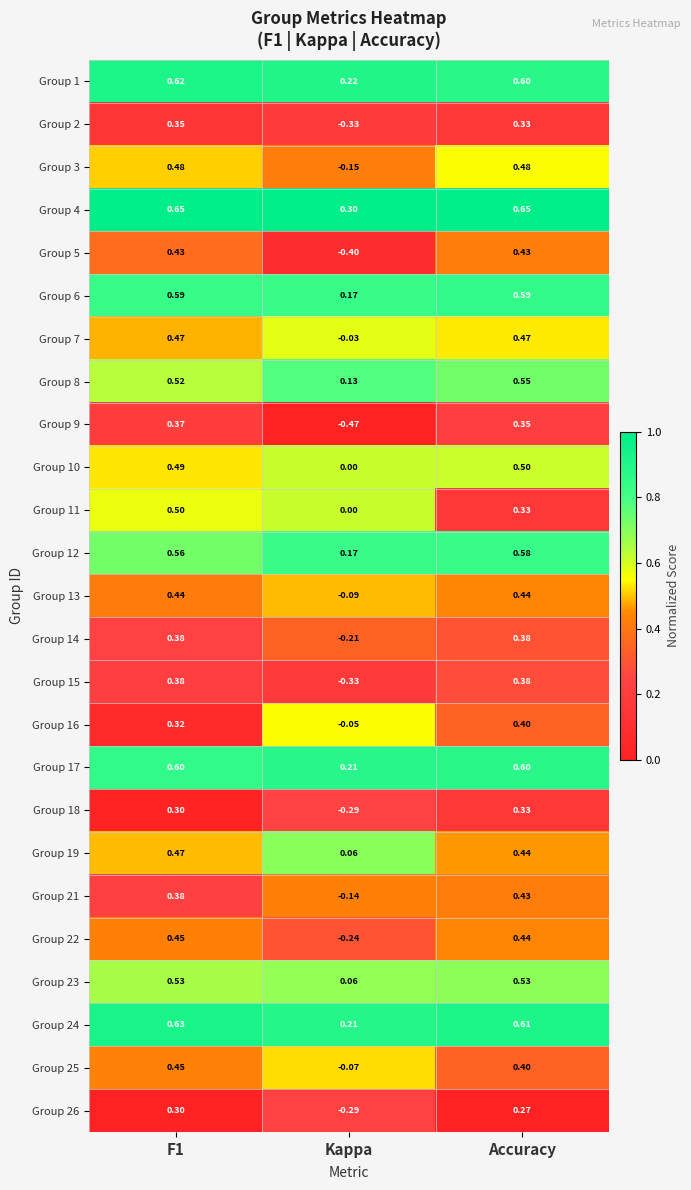

At which label is Group 11 closest to 0?

Kappa